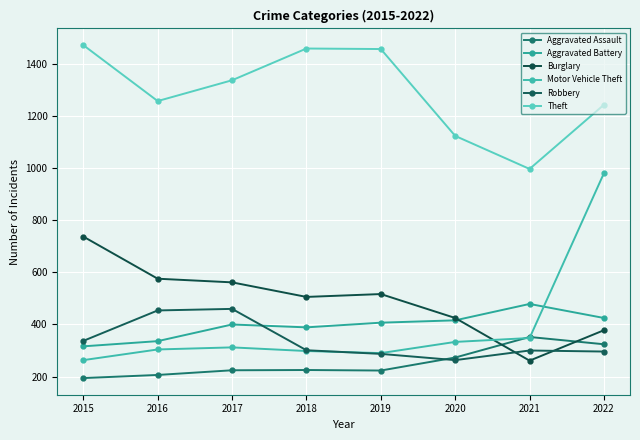

Does the chart display data point markers on the line(s)?

Yes